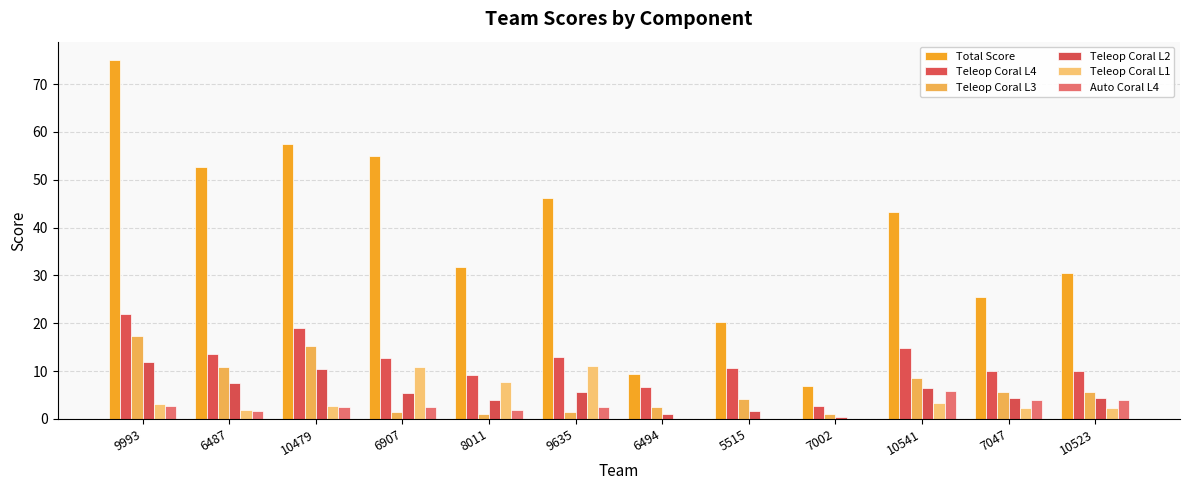

Which series has the largest total across all categories?

Total Score